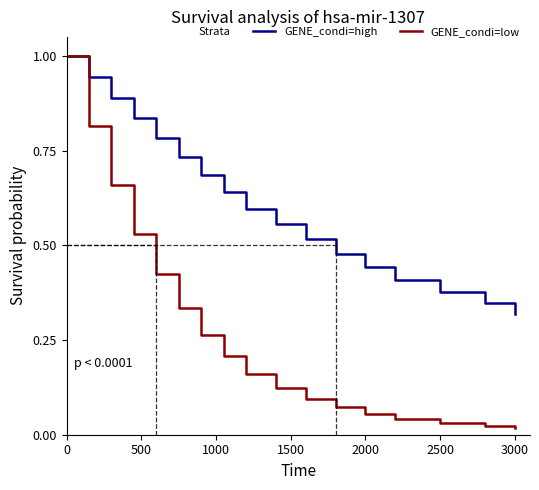

Which series has the widest spread of values?

GENE_condi=low